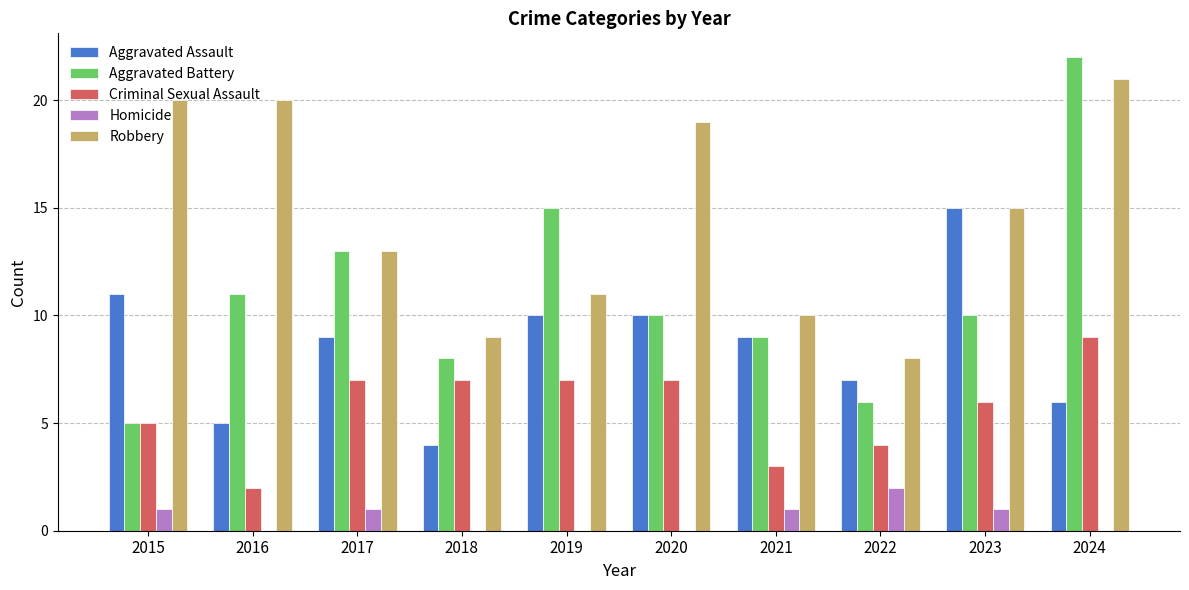

Is the value of Robbery at 2019 greater than the value of Criminal Sexual Assault at 2018?

Yes